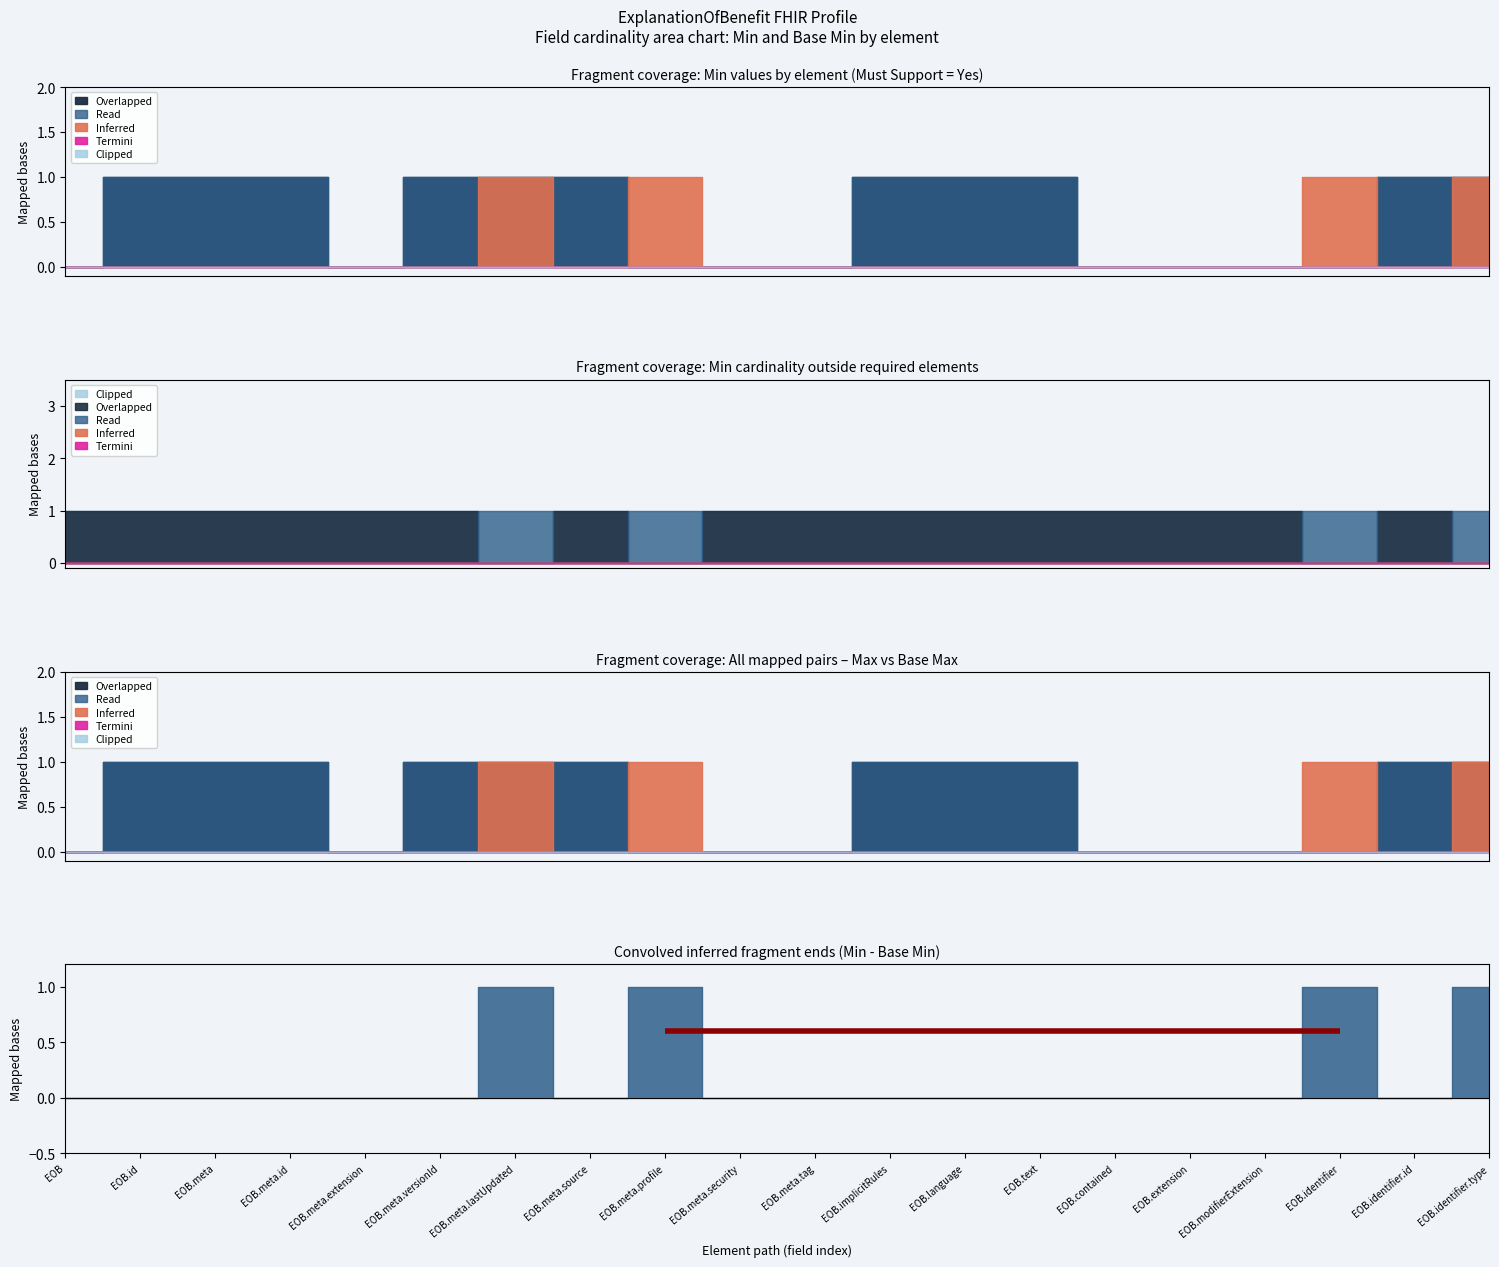

Rank the categories by Clipped value from lowest to highest.

0, 0, 0, 0, 0, 0, 0, 0, 0, 0, 0, 0, 0, 0, 0, 0, 0, 0, 0, 0